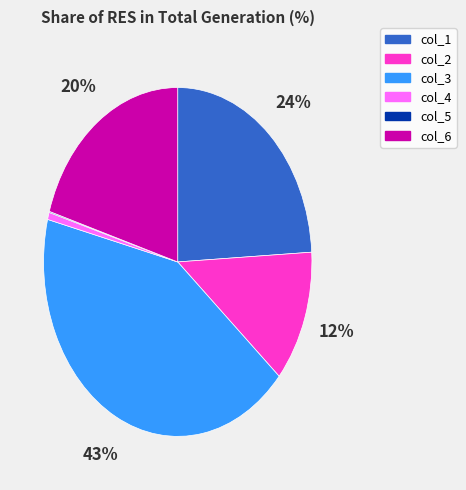

Do col_3 and col_1 together represent more than half of the pie?

Yes